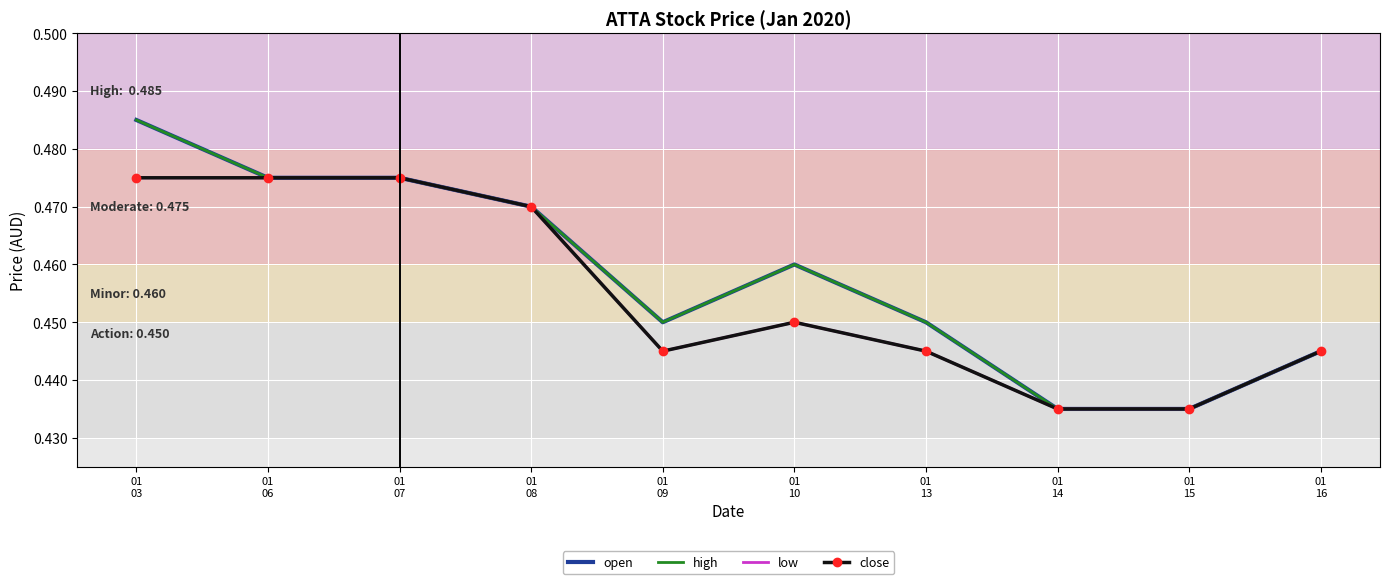

True or false: low and high intersect in this chart.

False